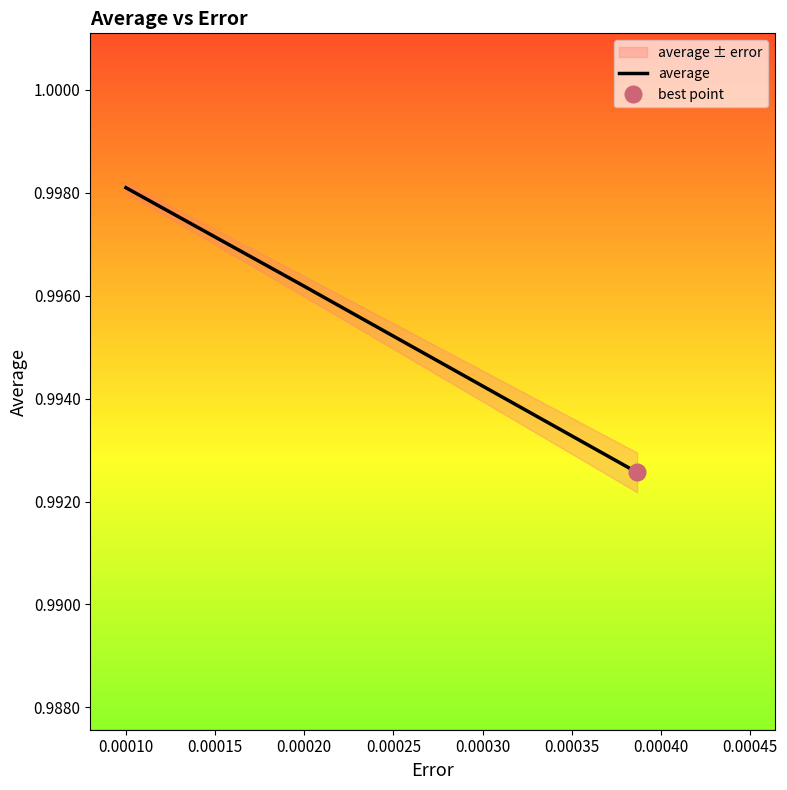

What is the value of the 1st point from the left?

1.0